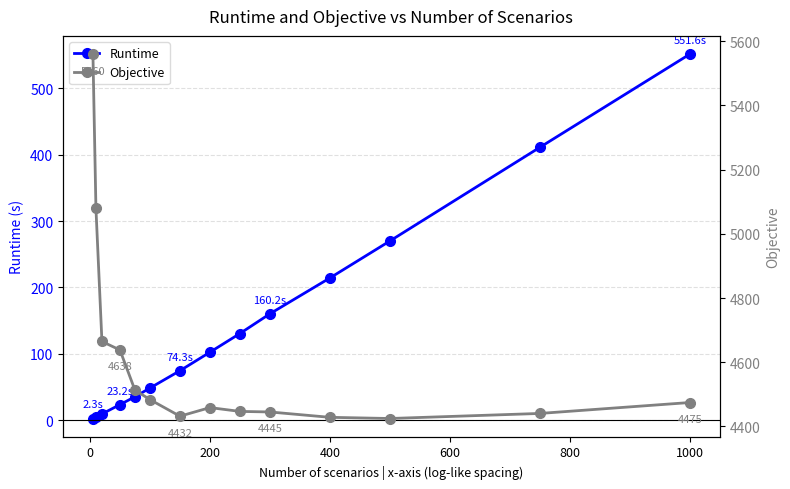

Which category has the highest value in the Runtime series?

1000